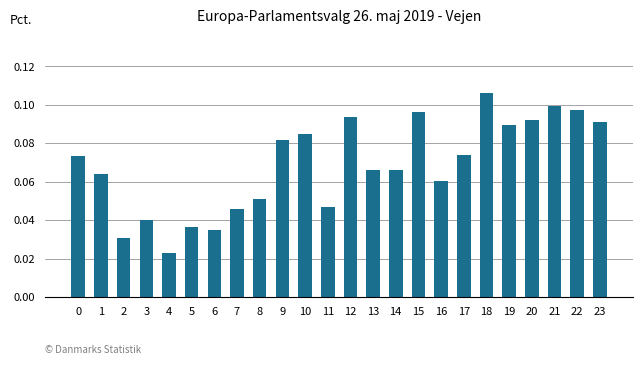

What is the sum of all values?

1.6